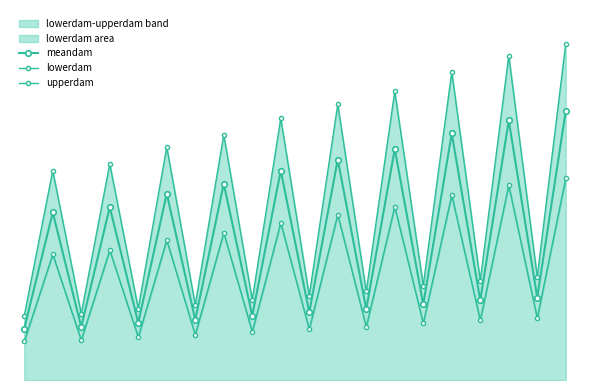

What is the spread (max minus min) of values at 3?

5766.6